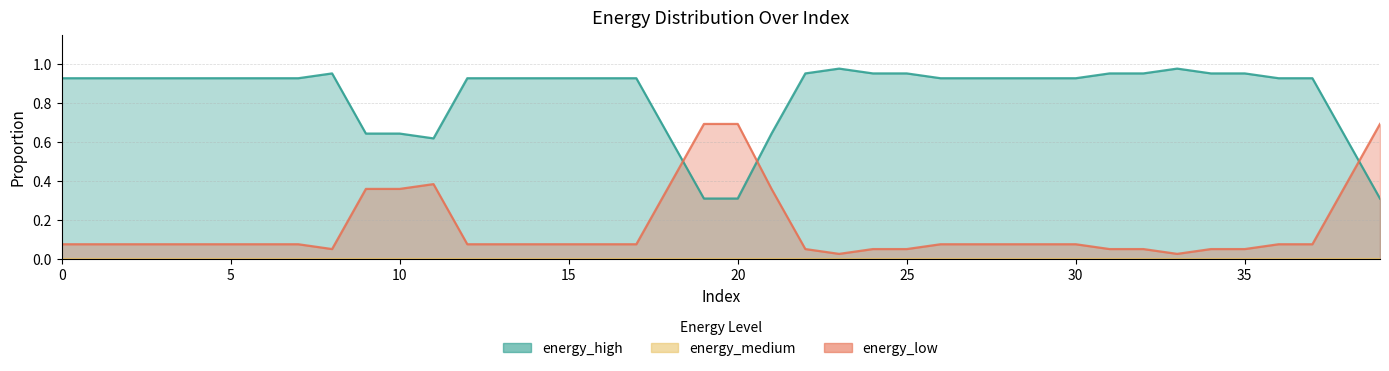

How many lines are shown in the chart?

3